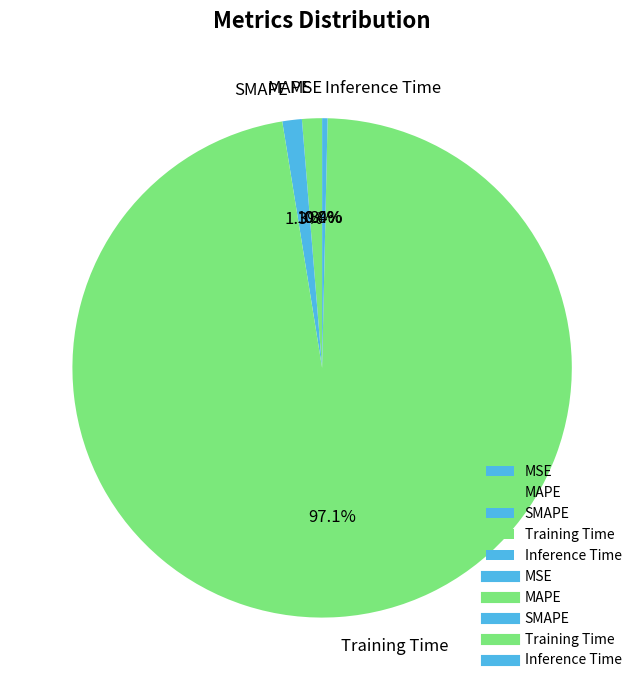

Do Inference Time and SMAPE together represent more than half of the pie?

No